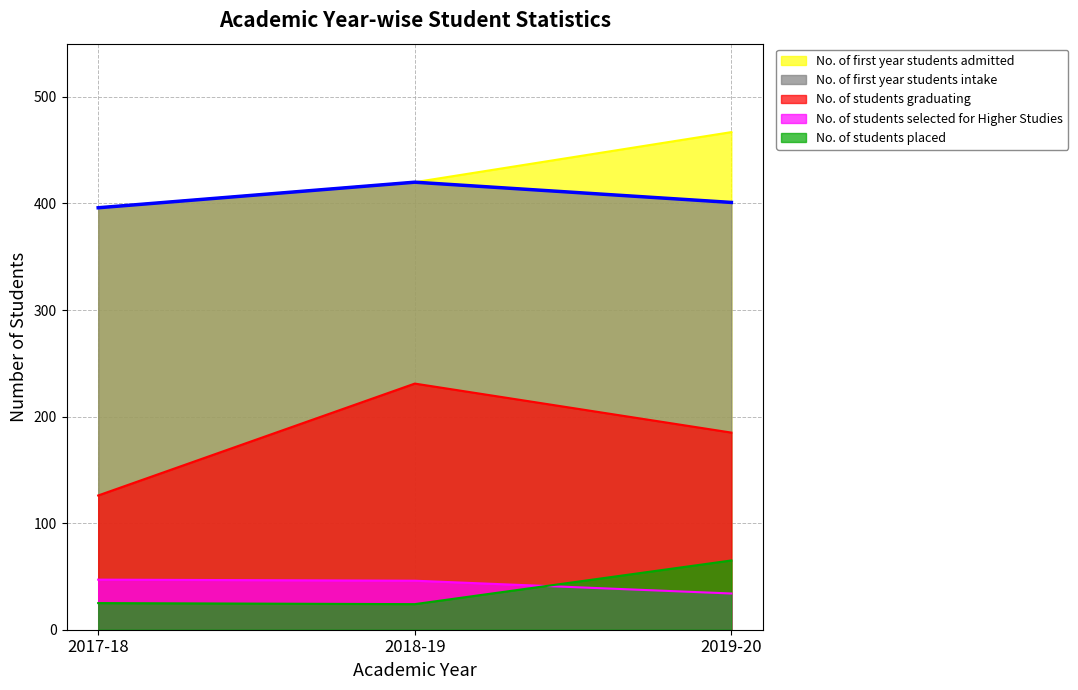

What is the total value across all series at 2017-18?

990